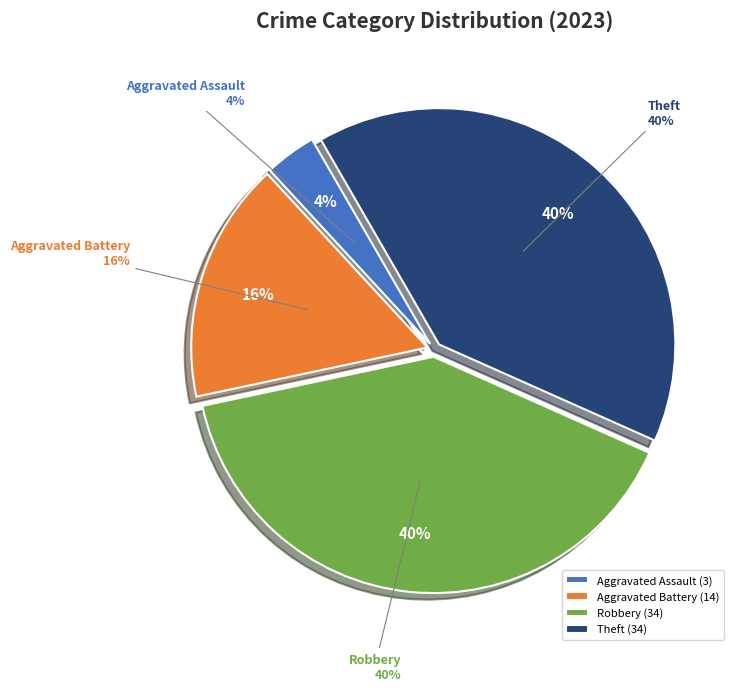

What percentage is NOT represented by Robbery?

60.0%